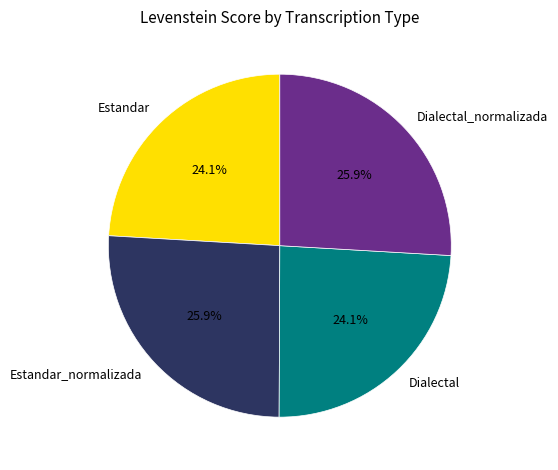

Does Estandar account for over 50% of the chart?

No